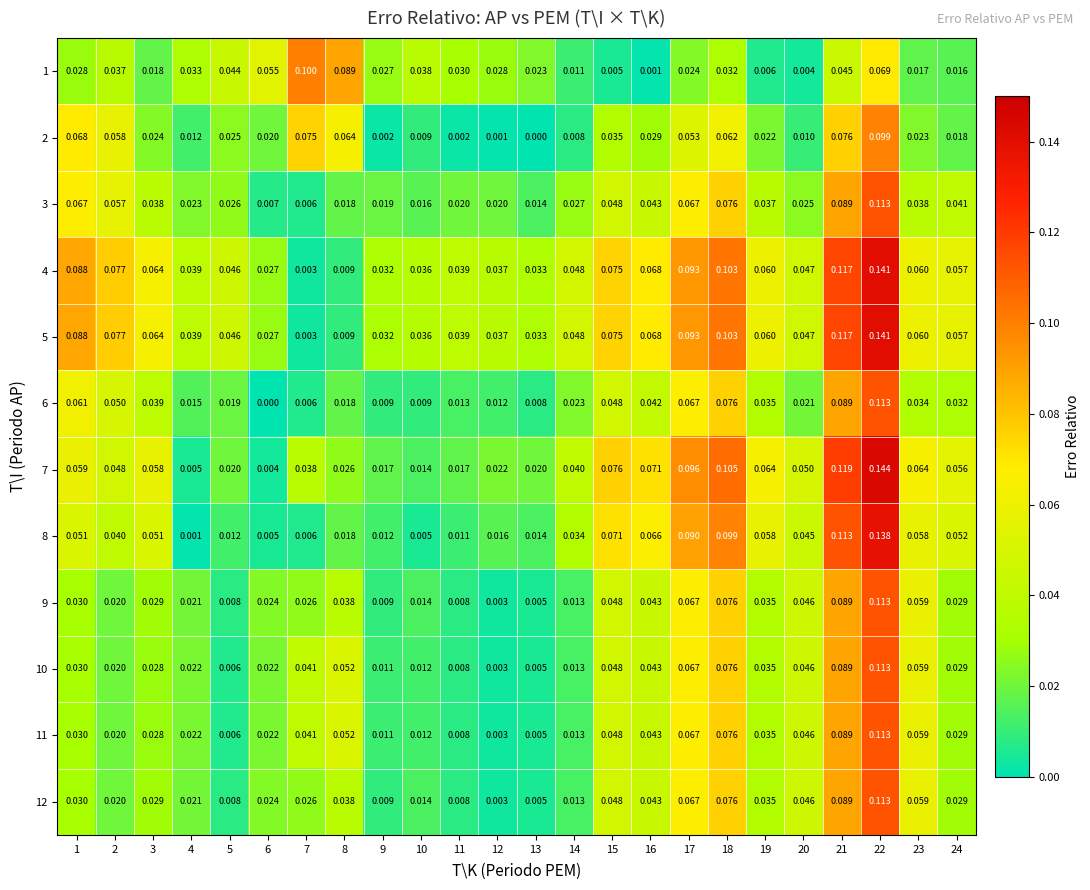

Is the value of 12 at 12 greater than the value of 8 at 22?

No